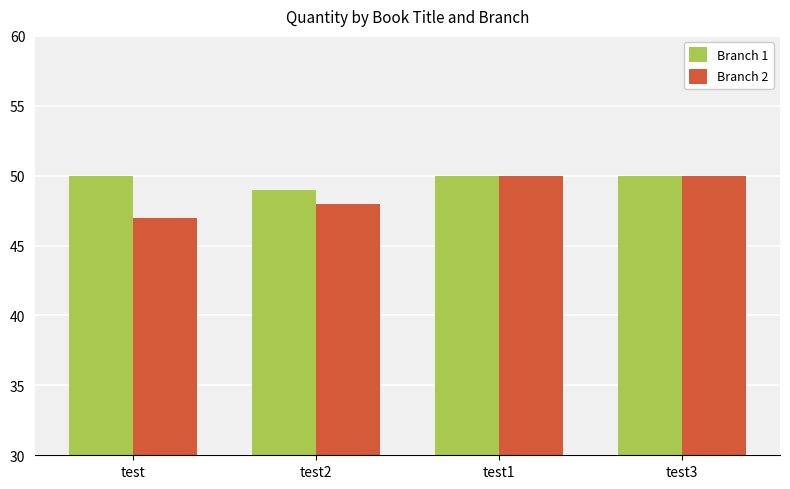

How many Branch 1 values are between 50 and 51?

3